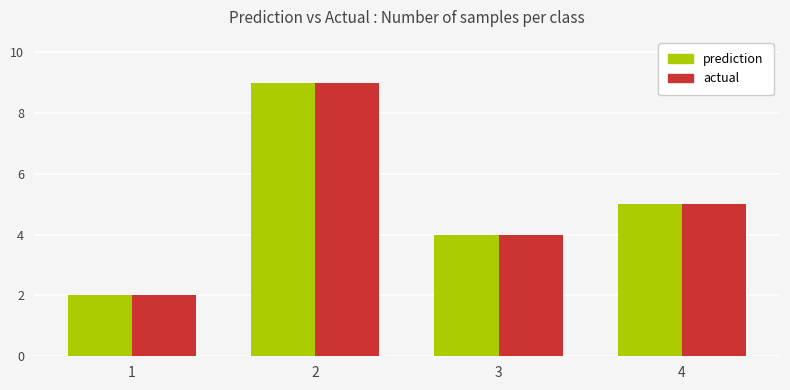

What is the total value across all series at 3?

8